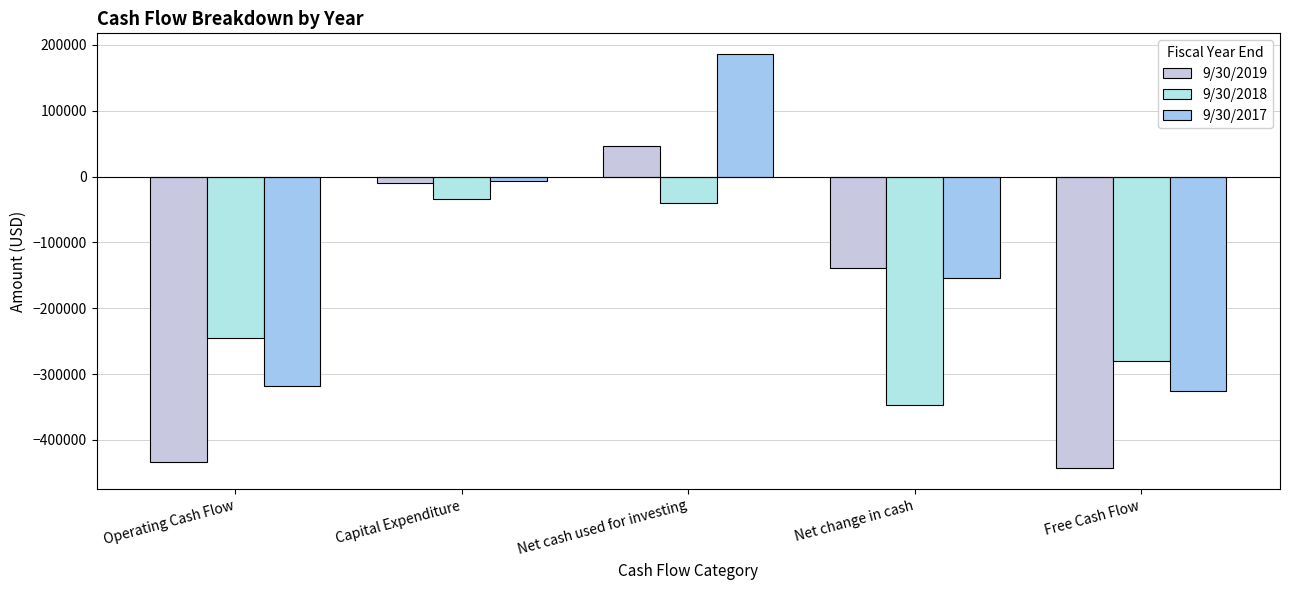

What is the value of the 9/30/2019 bar at the 2nd from the left?

-9799